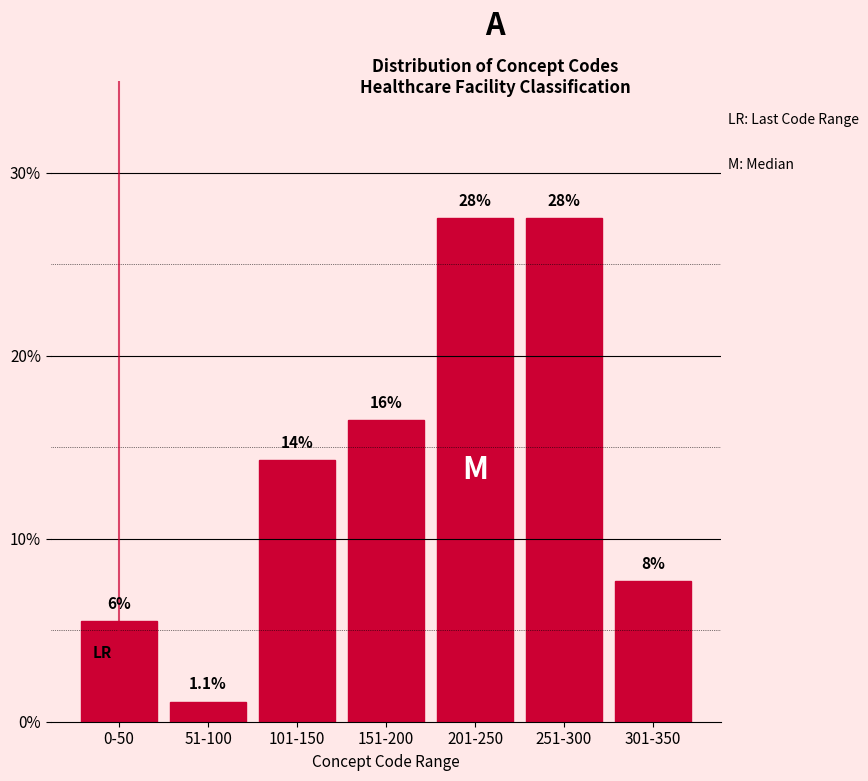

How many bars are there in total?

7